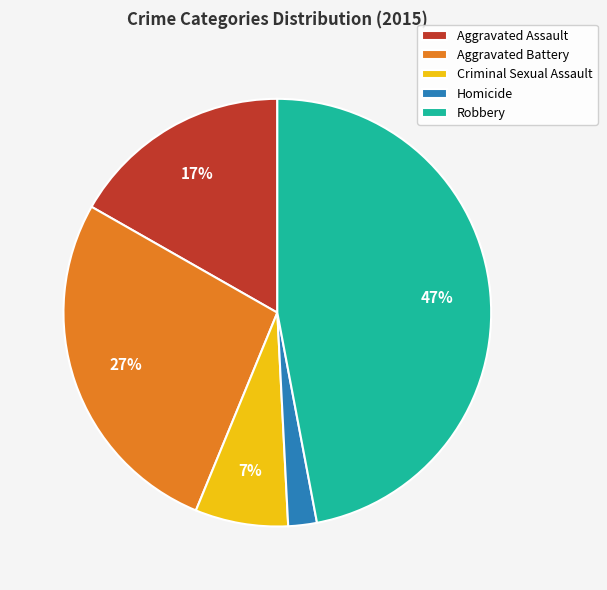

Is it true that Criminal Sexual Assault is 12% of the pie?

False